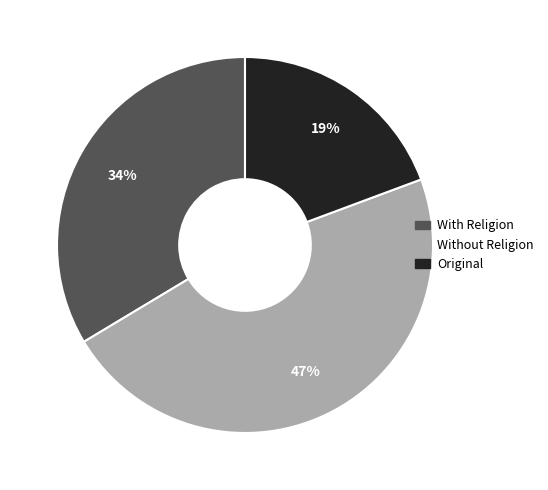

True or false: Without Religion accounts for 47% of the total.

True